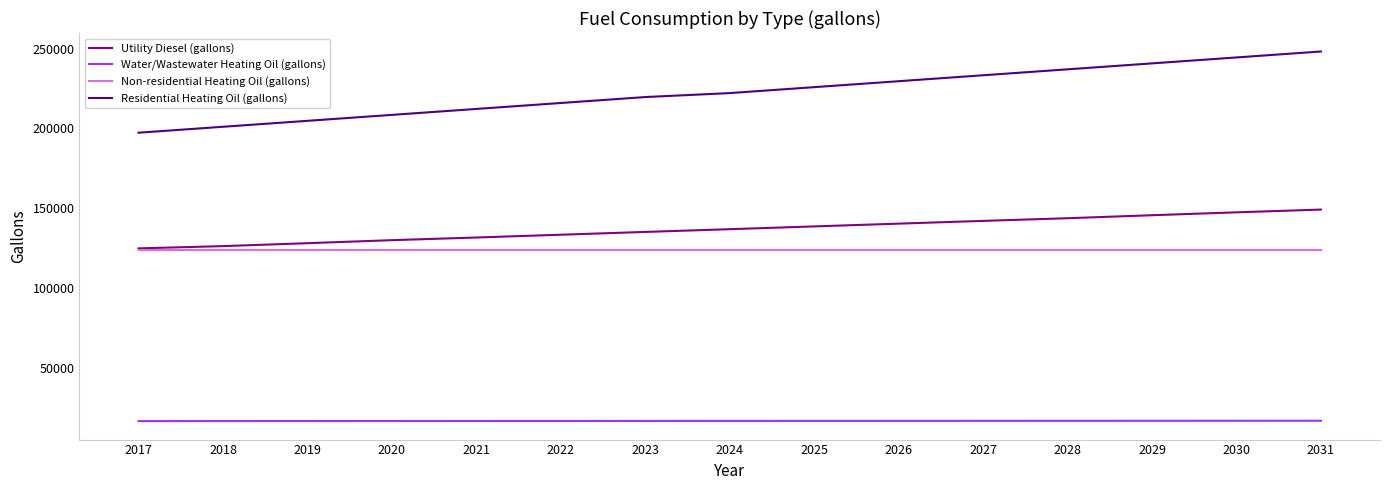

What is the difference between the highest and lowest values at 2020?

192055.2